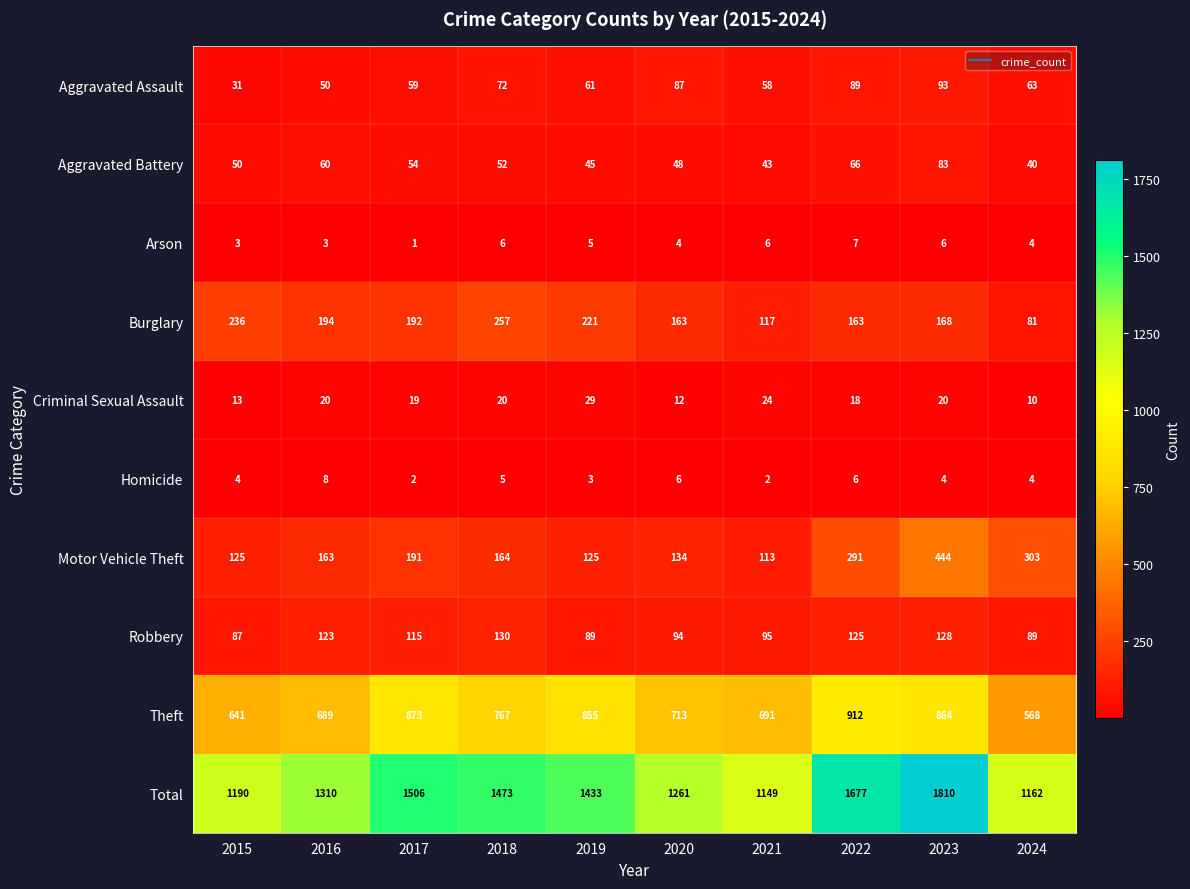

Is the value of Robbery at 2024 greater than the value of Aggravated Assault at 2024?

Yes